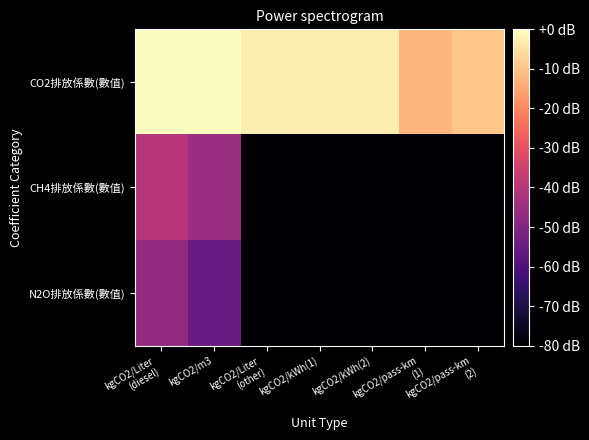

Reading left to right, what are all the values shown in this chart?

CO2排放係數(數值): kgCO2/Liter
(diesel)=4.2	kgCO2/m3=2.7	kgCO2/Liter
(other)=-2.7	kgCO2/kWh(1)=-3.1	kgCO2/kWh(2)=-3.1	kgCO2/pass-km
(1)=-12.4	kgCO2/pass-km
(2)=-9.4
CH4排放係數(數值): kgCO2/Liter
(diesel)=-39.7	kgCO2/m3=-44.8	kgCO2/Liter
(other)=-100.0	kgCO2/kWh(1)=-100.0	kgCO2/kWh(2)=-100.0	kgCO2/pass-km
(1)=-100.0	kgCO2/pass-km
(2)=-100.0
N2O排放係數(數值): kgCO2/Liter
(diesel)=-46.8	kgCO2/m3=-55.2	kgCO2/Liter
(other)=-100.0	kgCO2/kWh(1)=-100.0	kgCO2/kWh(2)=-100.0	kgCO2/pass-km
(1)=-100.0	kgCO2/pass-km
(2)=-100.0